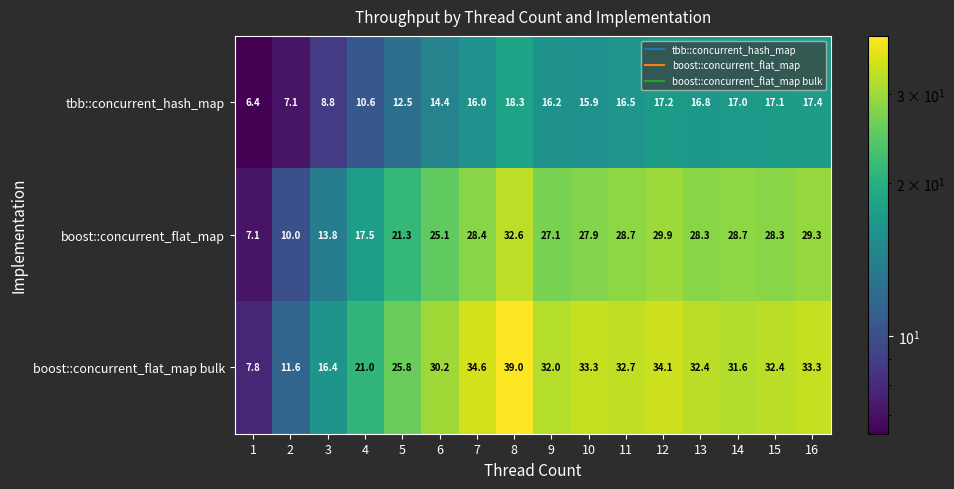

At how many categories does at least one series exceed 8?

15